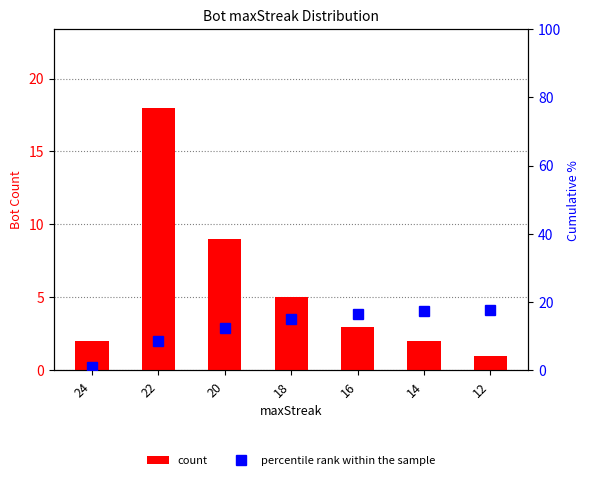

Where does the percentile rank within the sample series first go above 15?

18